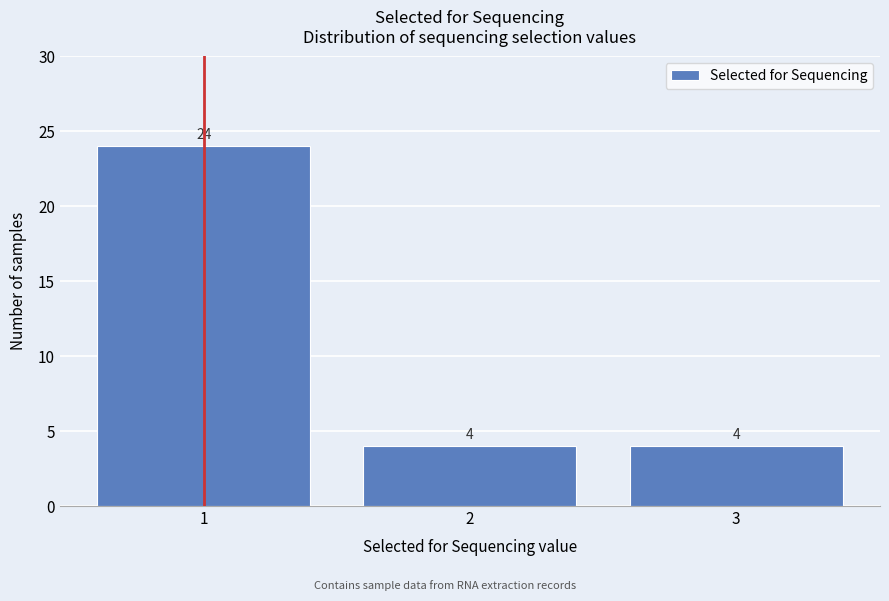

Reading left to right, transcribe this chart: for each bar, give the range it covers on the x-axis and its height.

0.5 to 1.5: 24
1.5 to 2.5: 4
2.5 to 3.5: 4